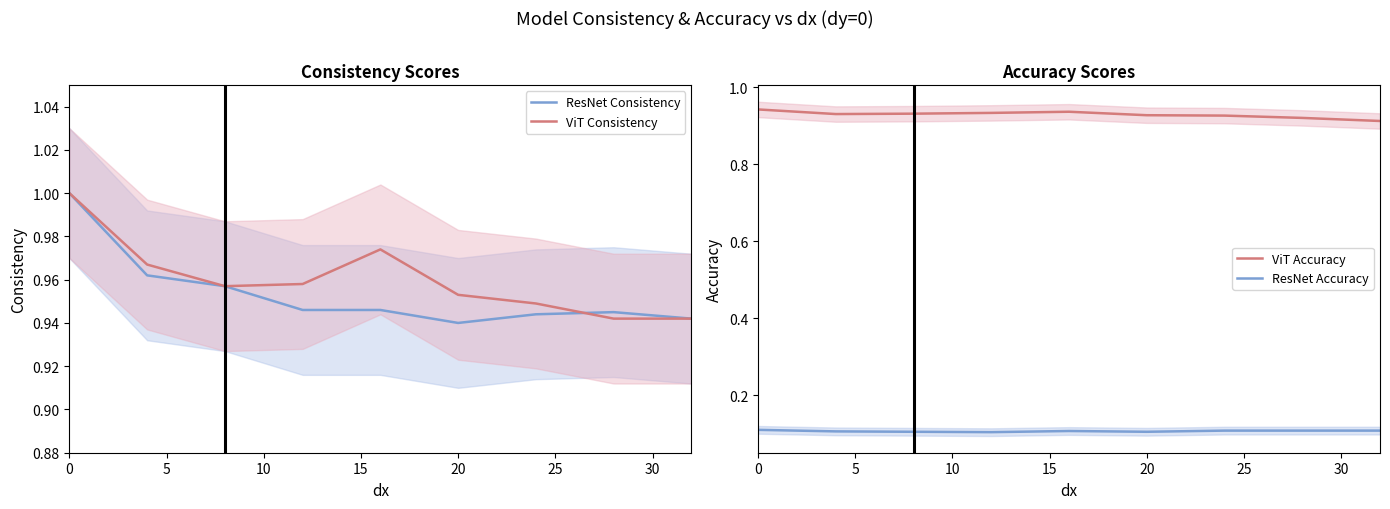

True or false: ResNet Accuracy and ViT Accuracy intersect in this chart.

False